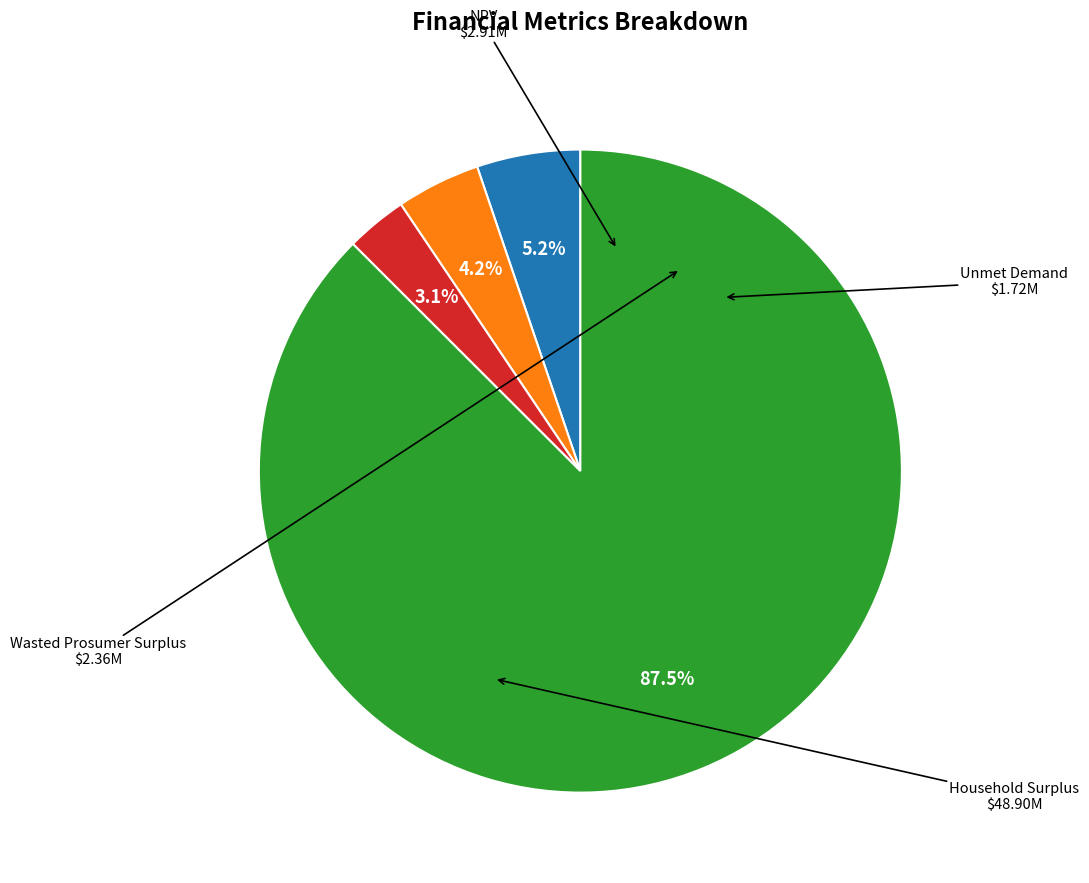

Does any single category account for the majority?

Yes